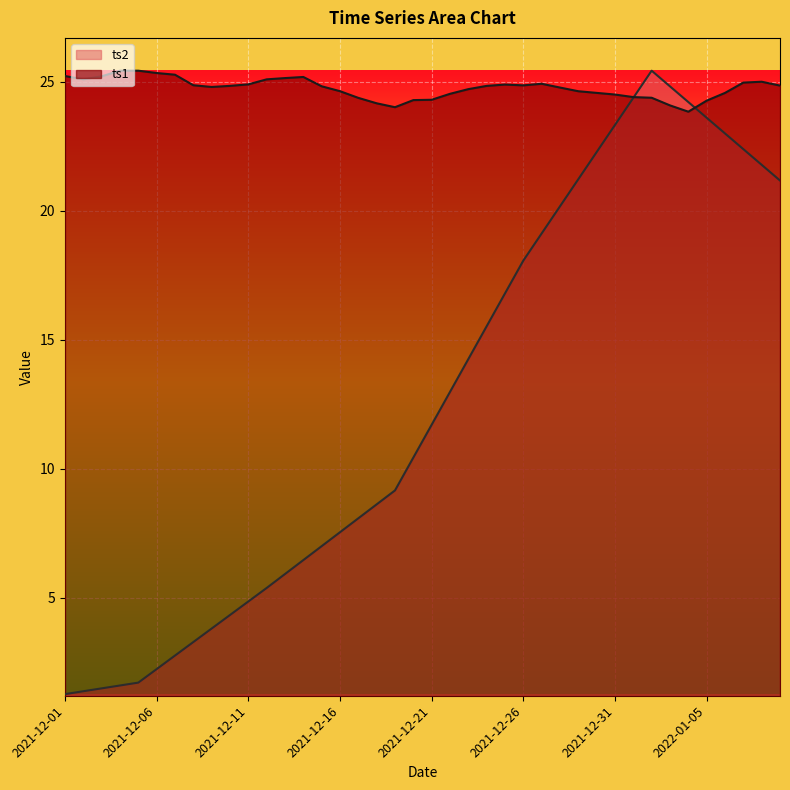

What position from the right is 2021-12-25?

16